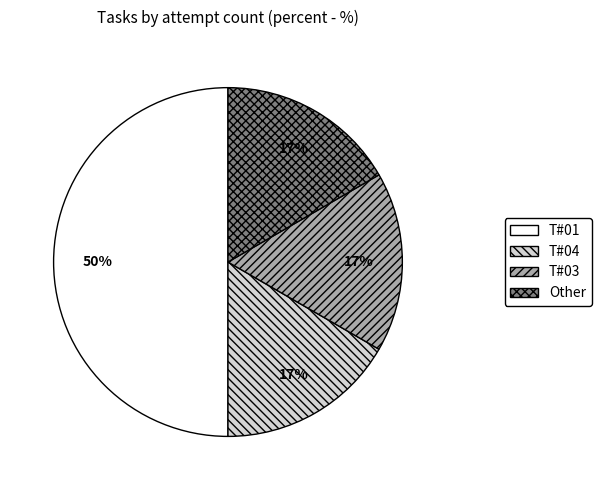

To the nearest percent, what is the average slice percentage?

25%